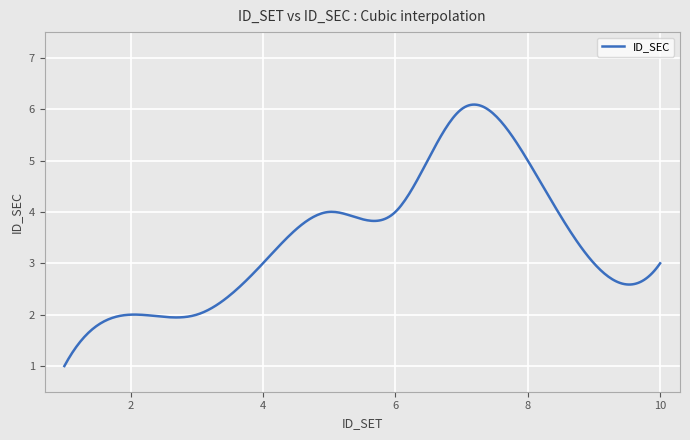

What is the greatest value displayed?

6.1